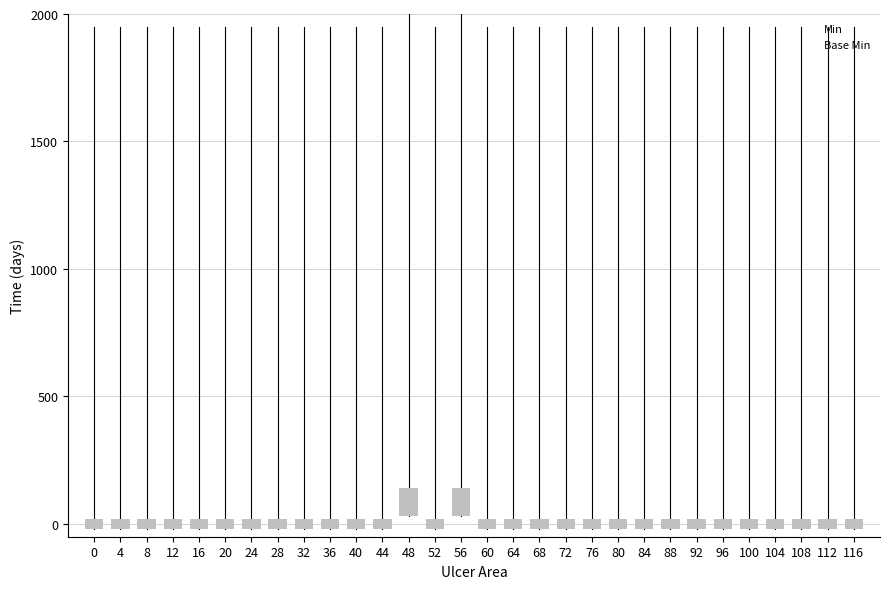

Is this an area chart (filled region under the line)?

No